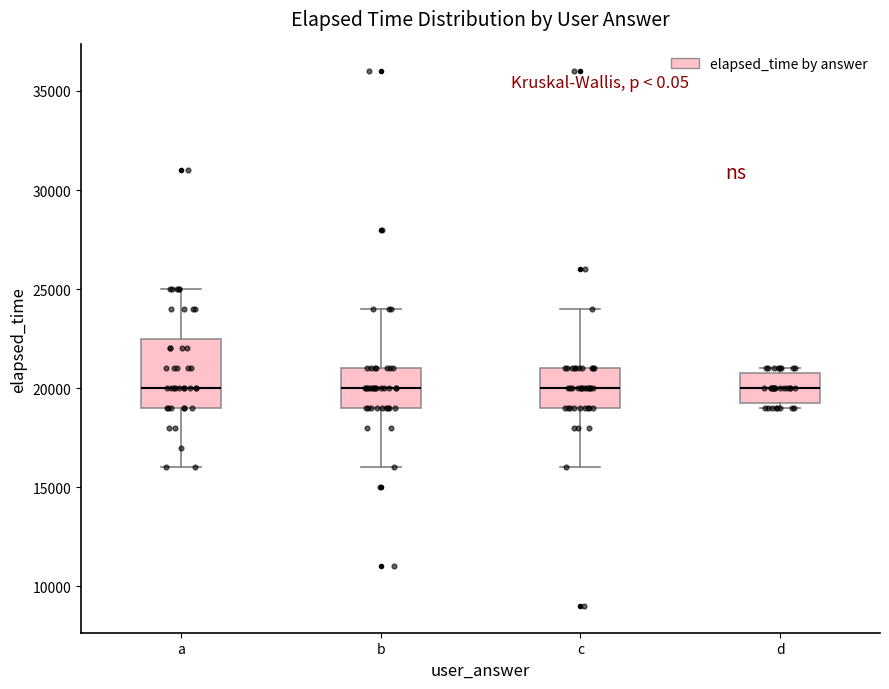

Which box is the tallest, from its lower edge to its upper edge?

a